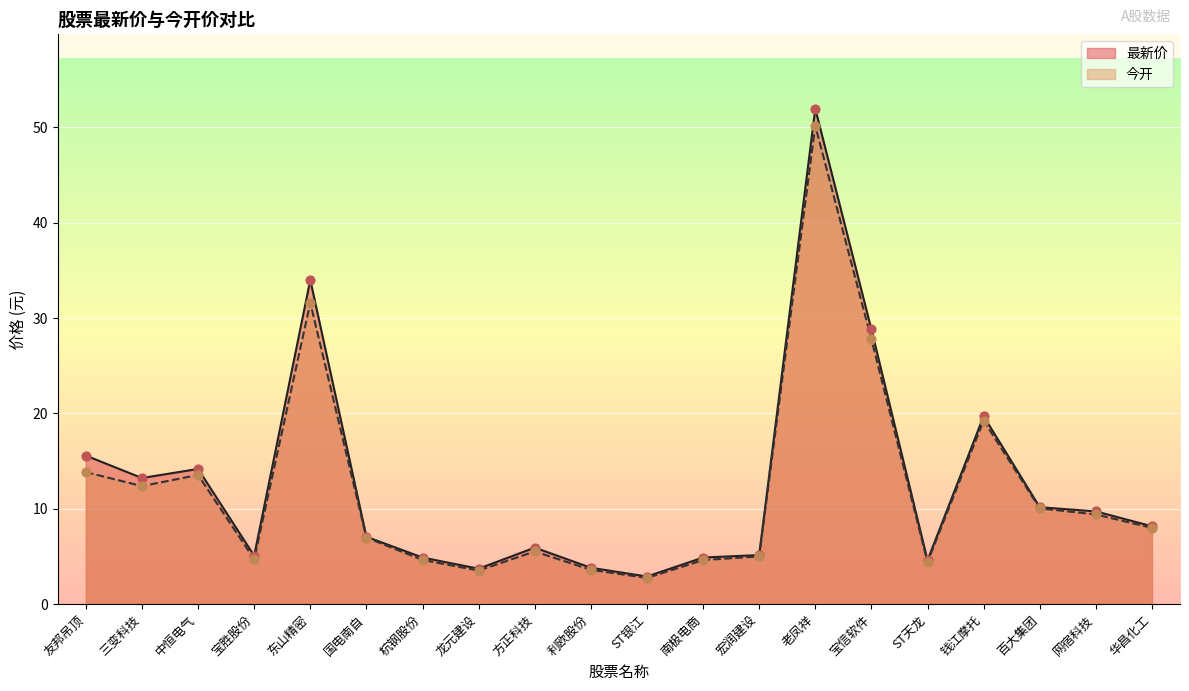

Is the value of 最新价 at 老凤祥 greater than the value of 今开 at ST天龙?

Yes